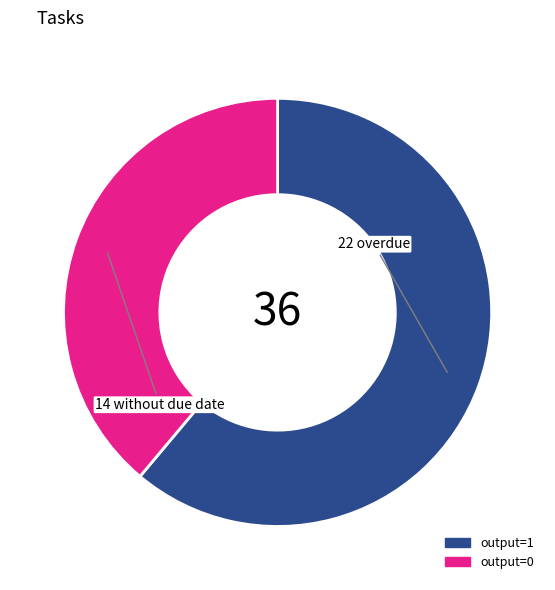

The output=1 slice represents 61% of the pie. True or false?

True